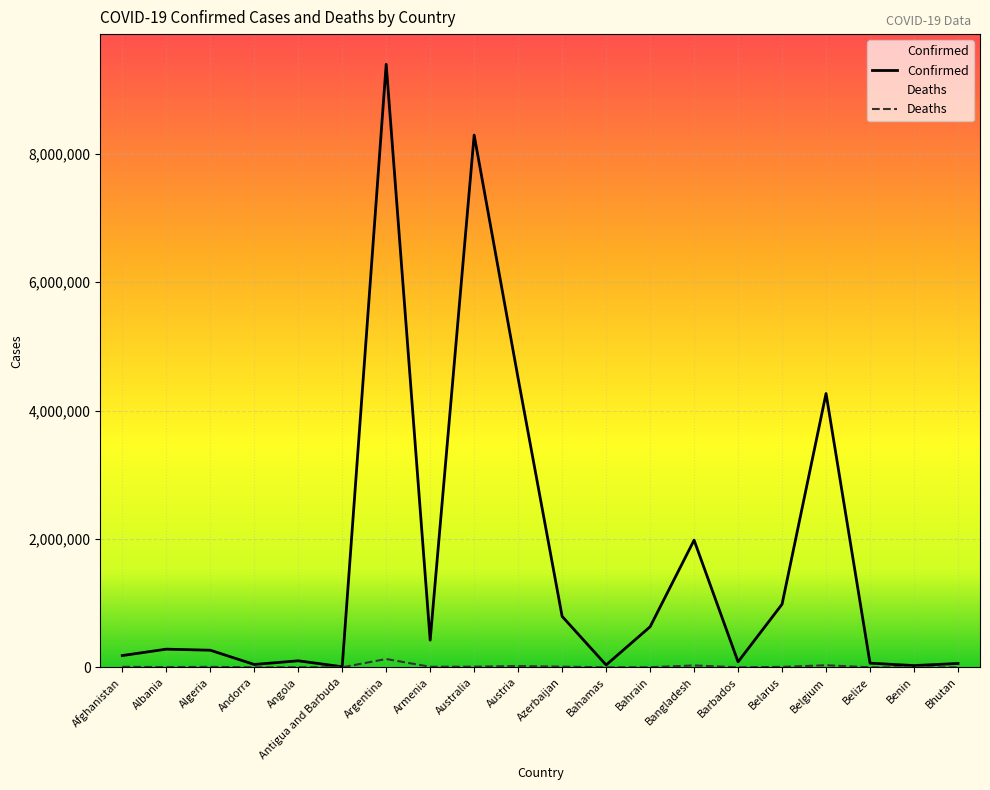

True or false: Confirmed and Deaths intersect in this chart.

False